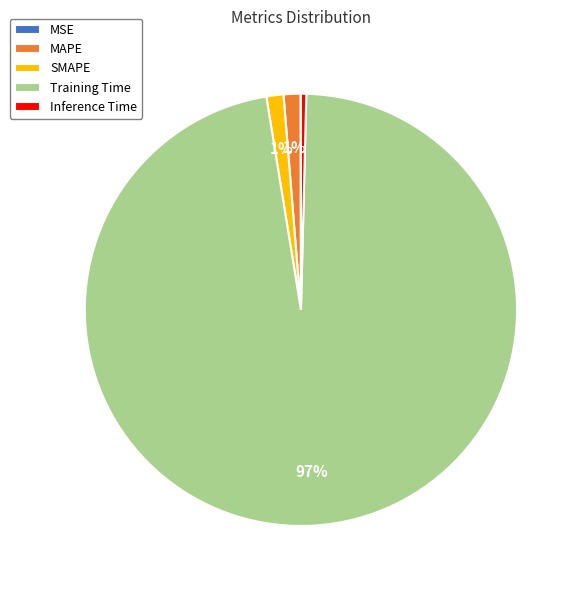

Which has a higher value, SMAPE or Training Time?

Training Time